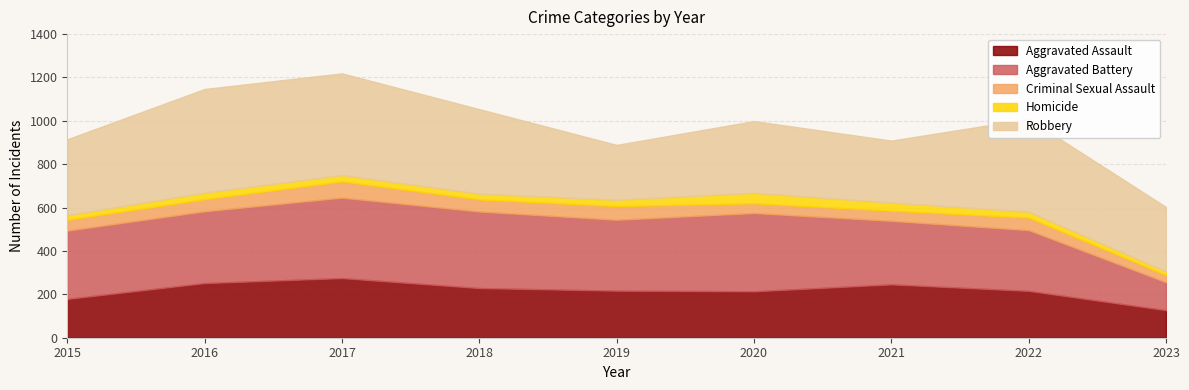

True or false: Aggravated Battery and Criminal Sexual Assault cross at least once.

False